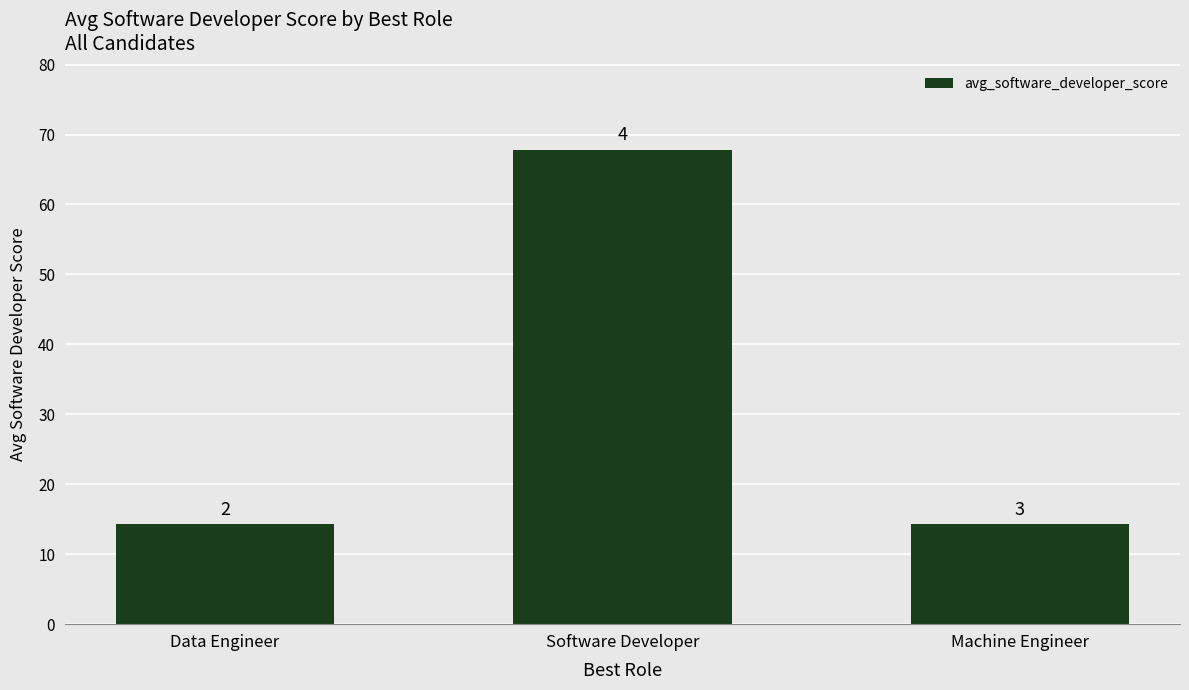

True or false: the data shows 67.9 at Software Developer.

True